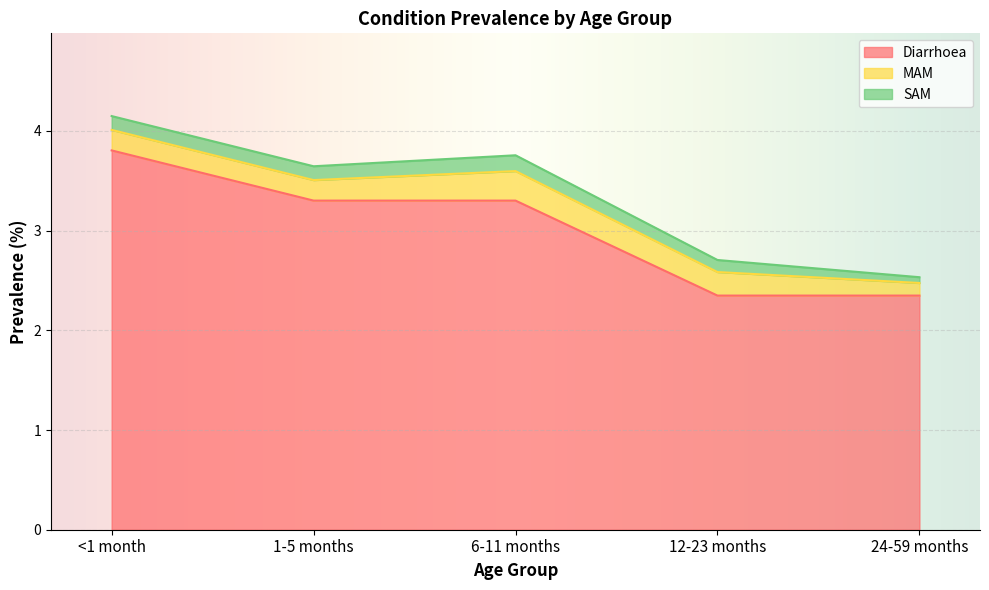

What is the label of the 5th point from the right?

<1 month